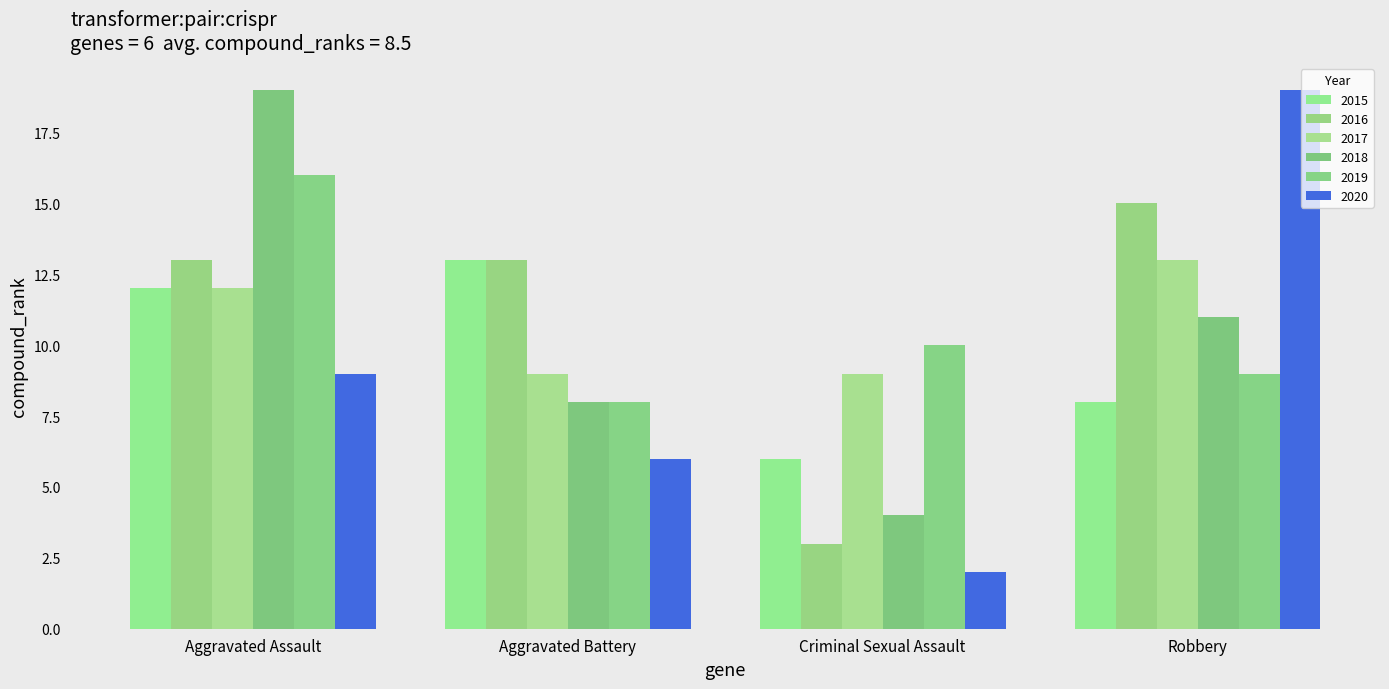

The 2018 series shows 5 at Aggravated Battery. True or false?

False